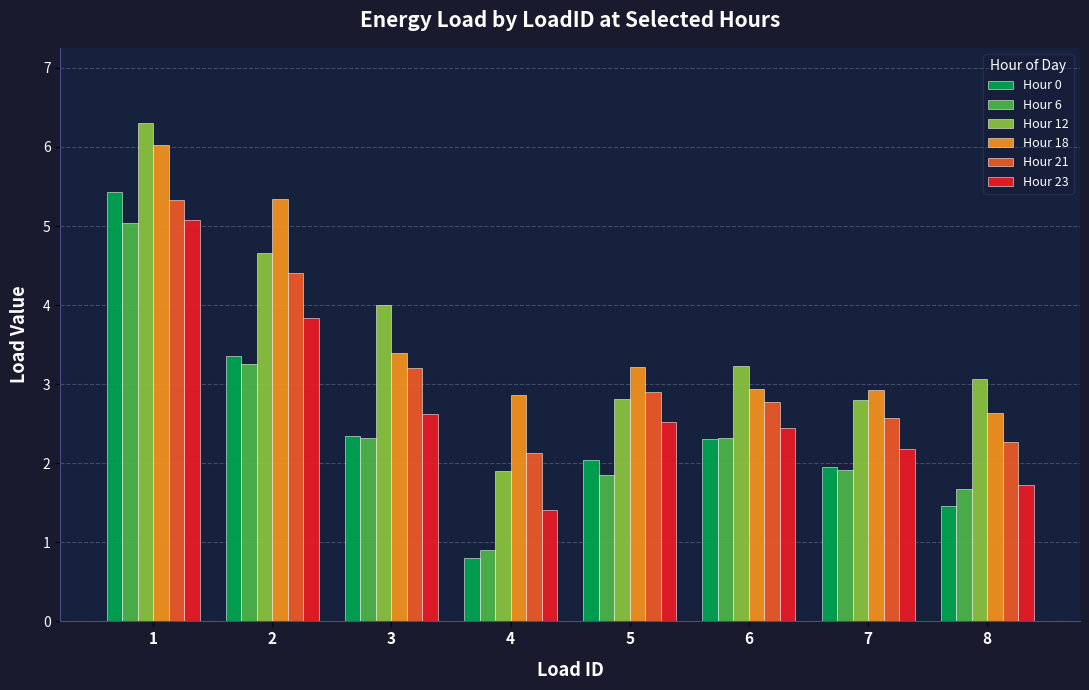

What is the highest value of the Hour 23 series?

5.1